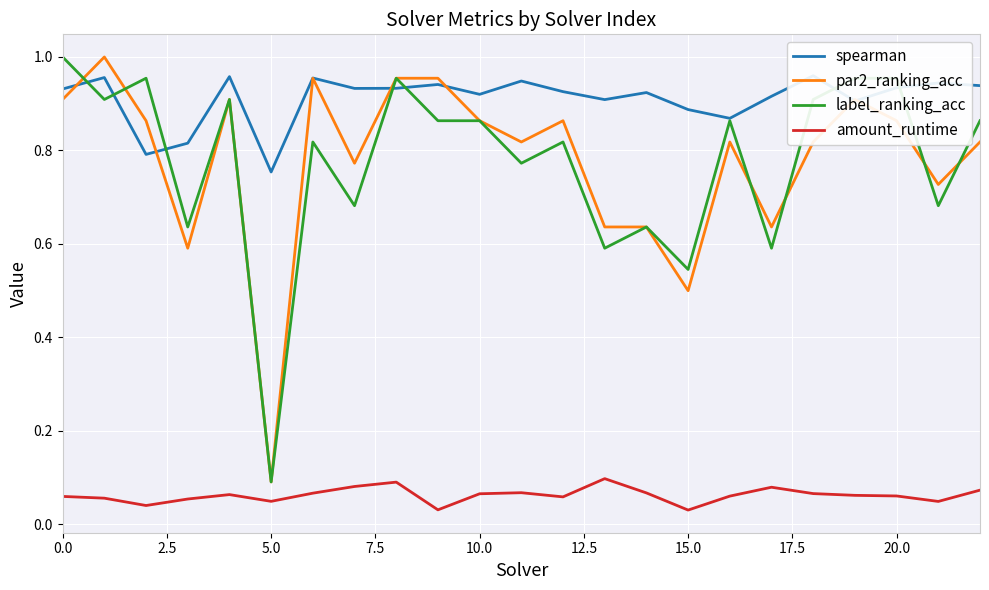

What are all the series names shown in the legend?

spearman, par2_ranking_acc, label_ranking_acc, amount_runtime